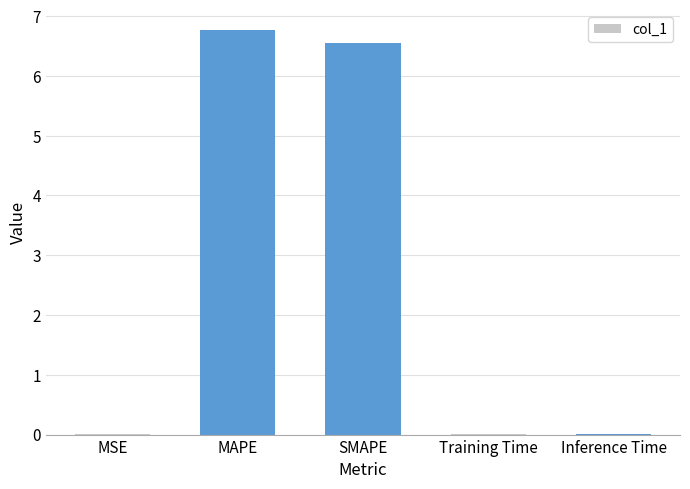

True or false: the data shows 6.8 at MAPE.

True